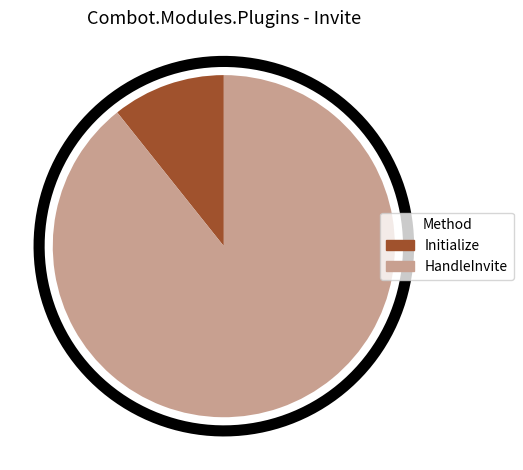

What percentage is the HandleInvite slice, to the nearest percent?

89%